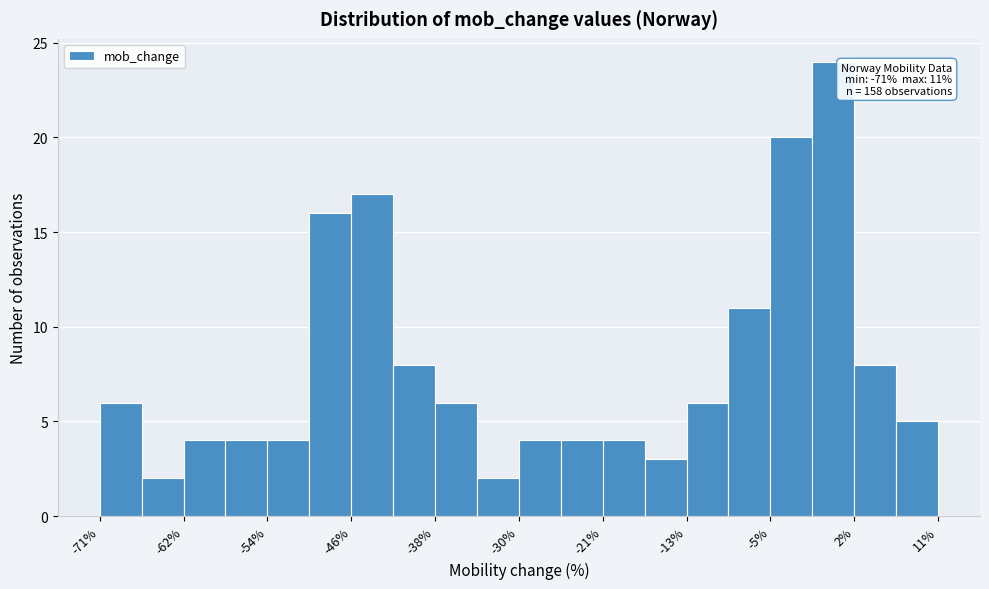

Which range on the x-axis has the tallest bar?

-1.3 to 2.8